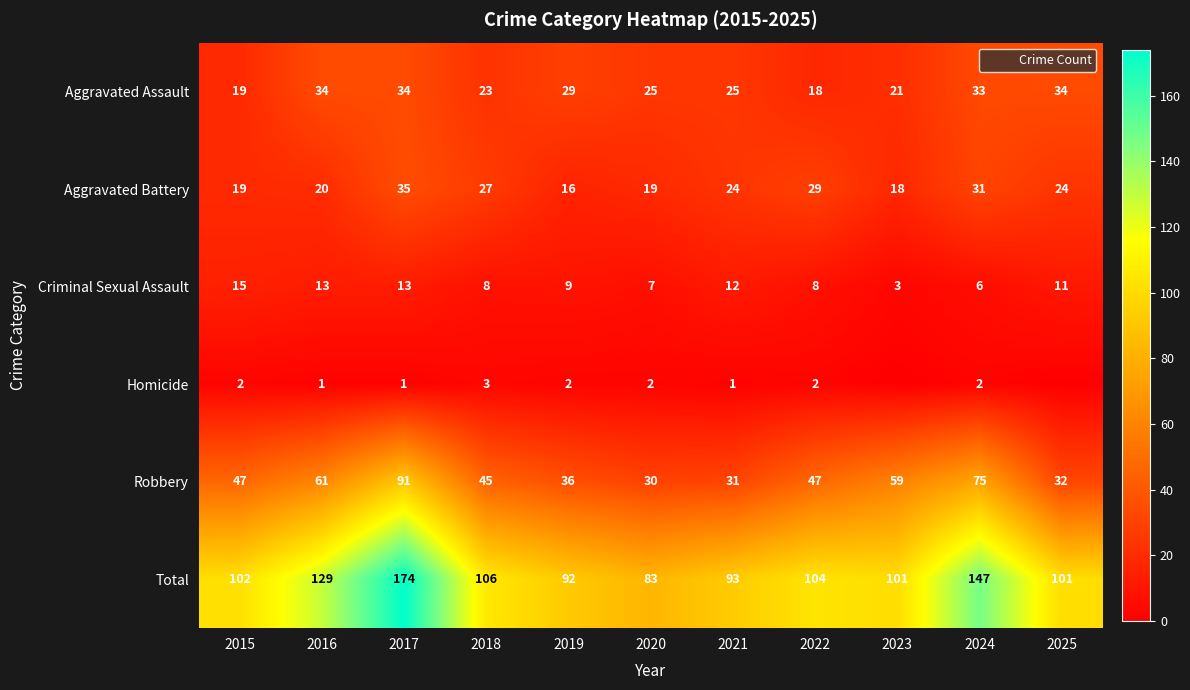

Rank the series at 2024 from highest to lowest value.

Total, Robbery, Aggravated Assault, Aggravated Battery, Criminal Sexual Assault, Homicide